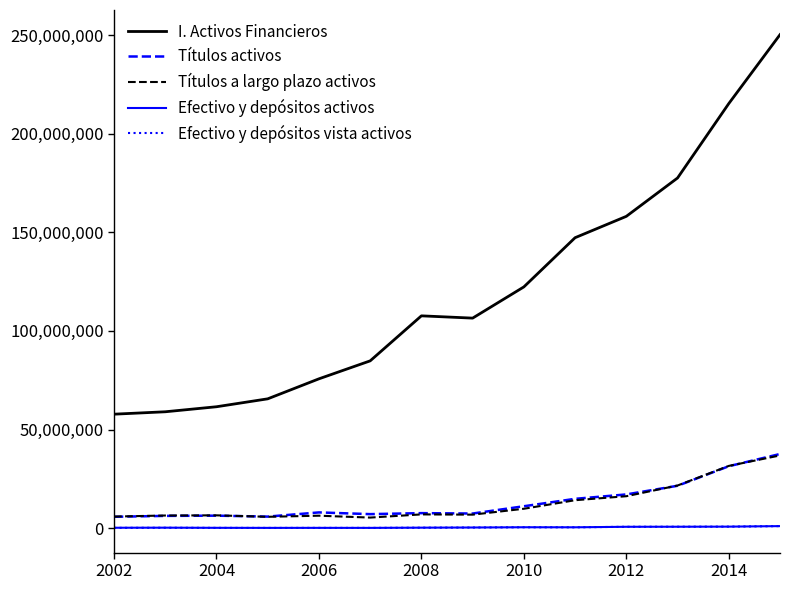

What is the highest value of the I. Activos Financieros series?

250199930